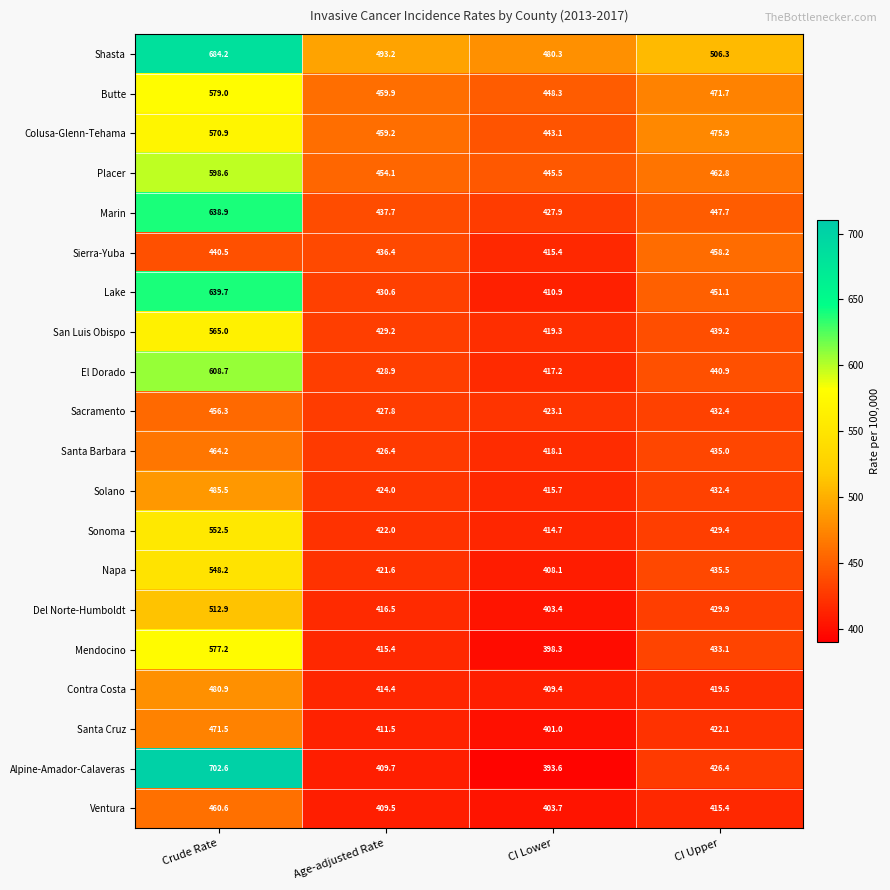

Where is Mendocino nearest to the value 487?

CI Upper